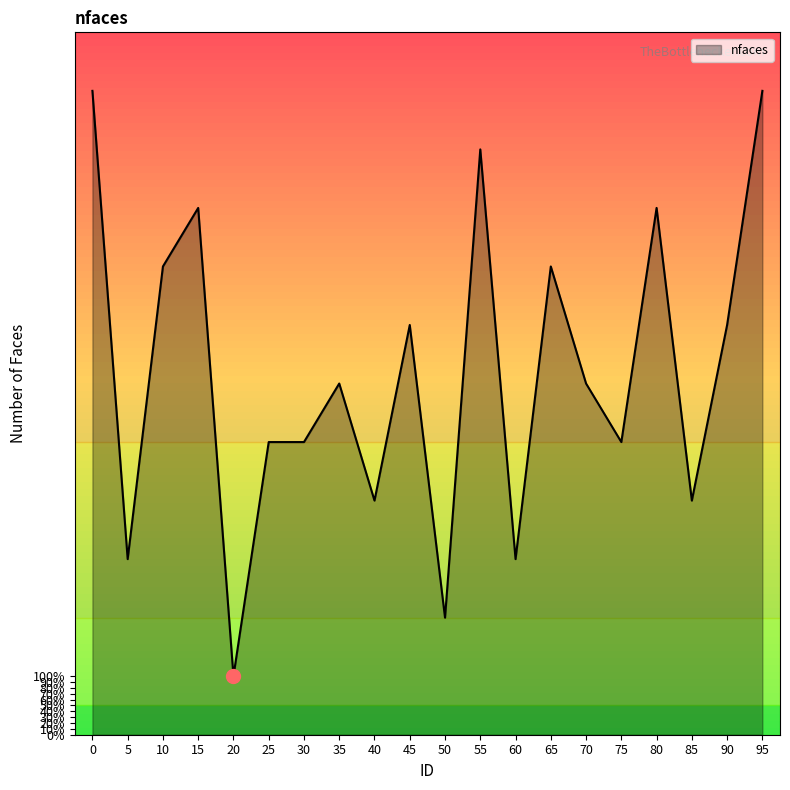

Does the chart have visible grid lines?

No